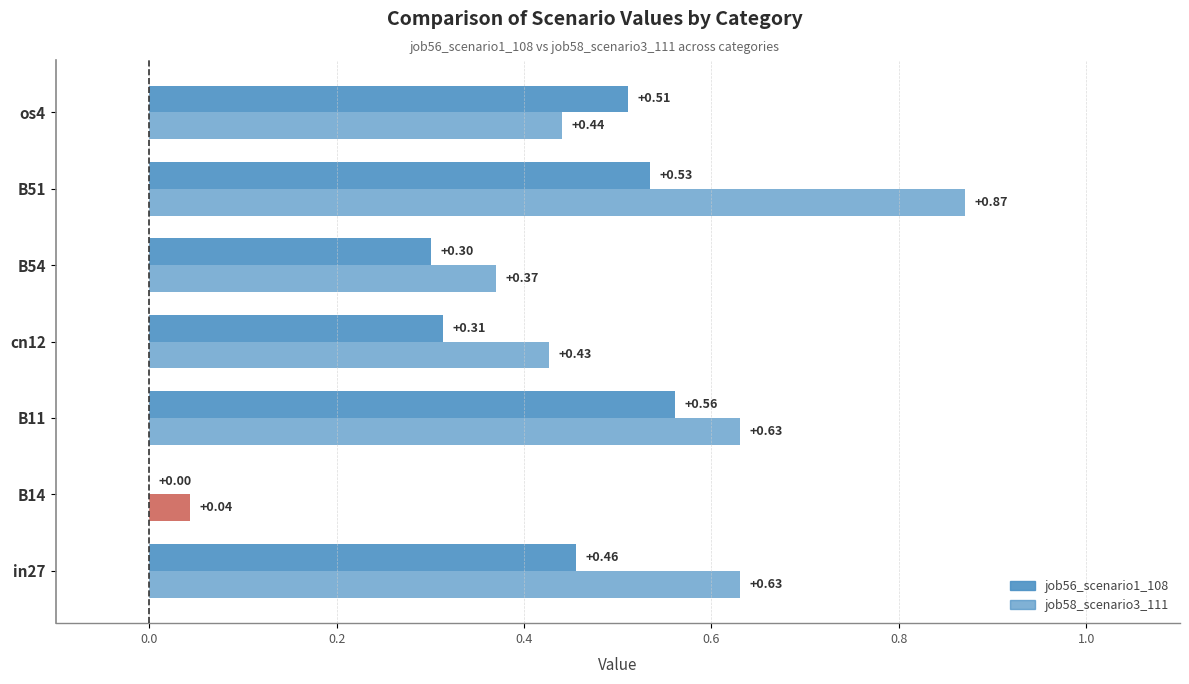

How many data points does each series have?

7